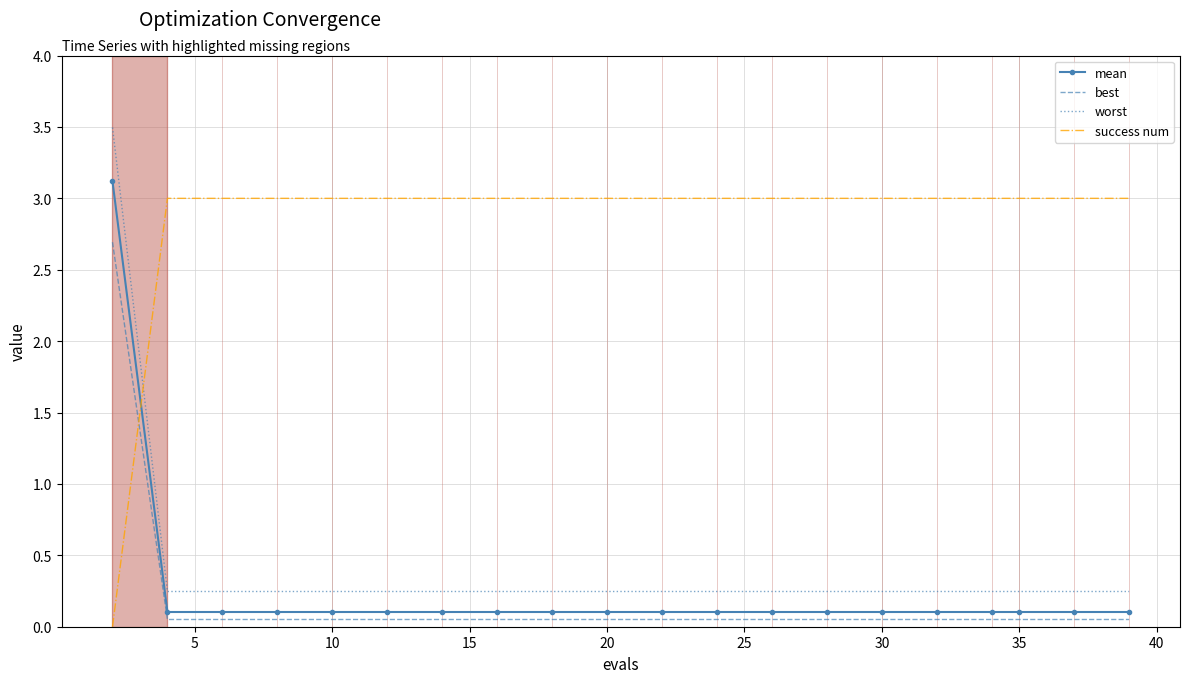

True or false: mean and best cross at least once.

False